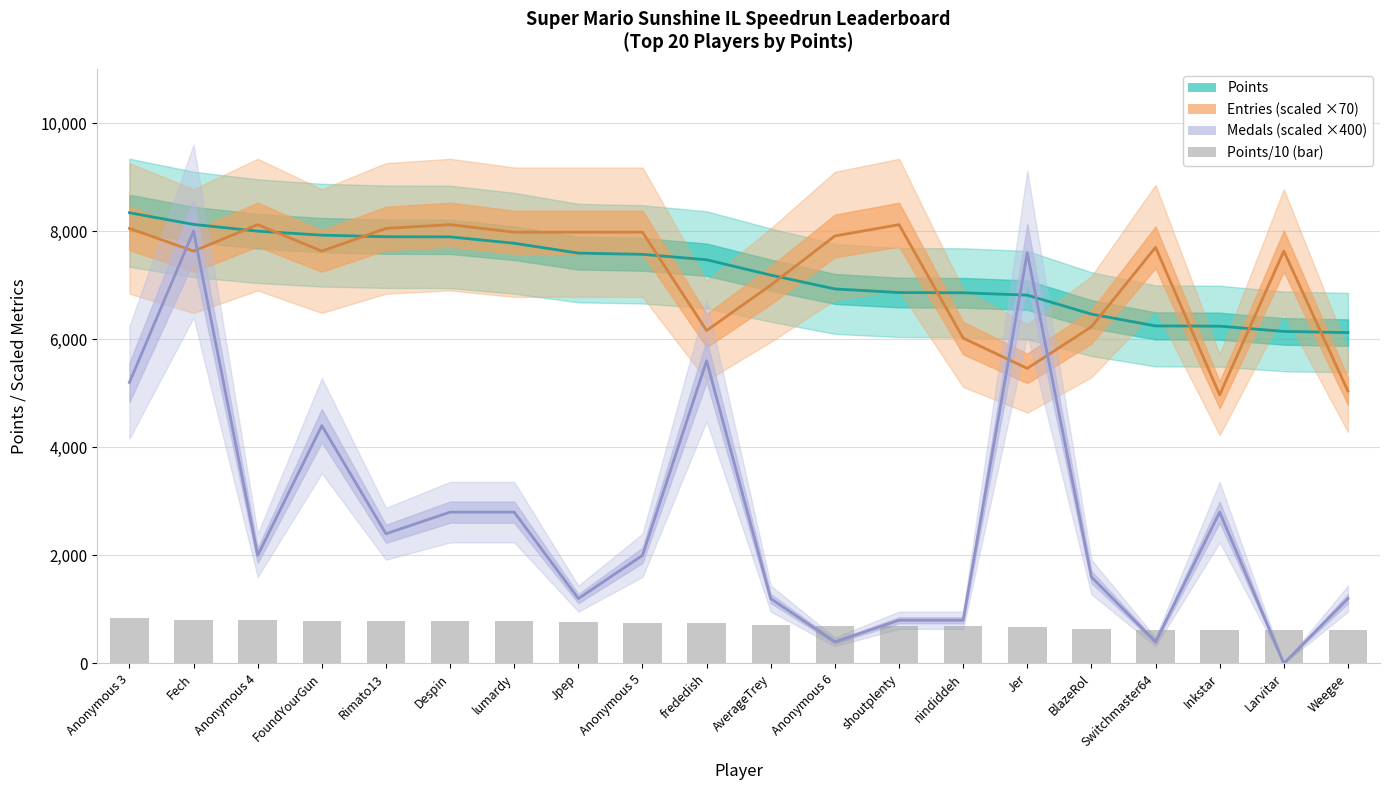

Is it true that Entries equals 12869 at Anonymous 5?

False